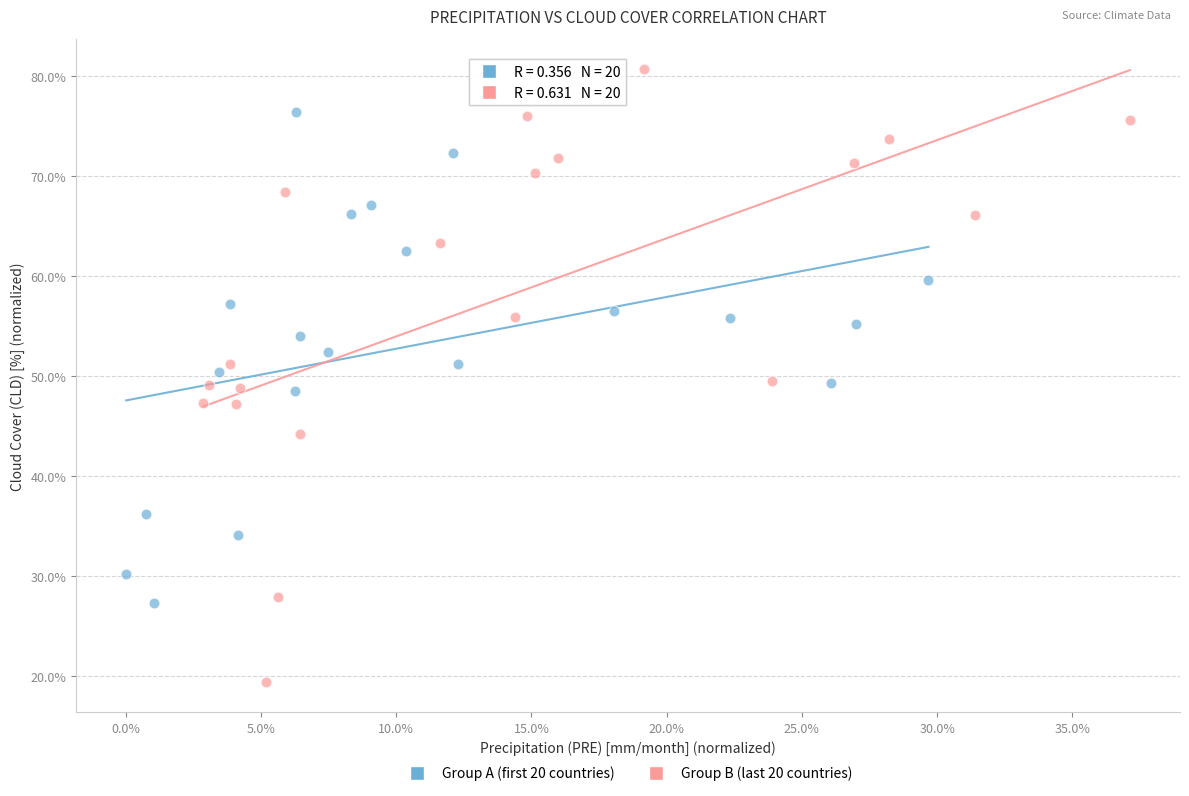

What are all the series names shown in the legend?

Group A (first 20 countries), Group B (last 20 countries)